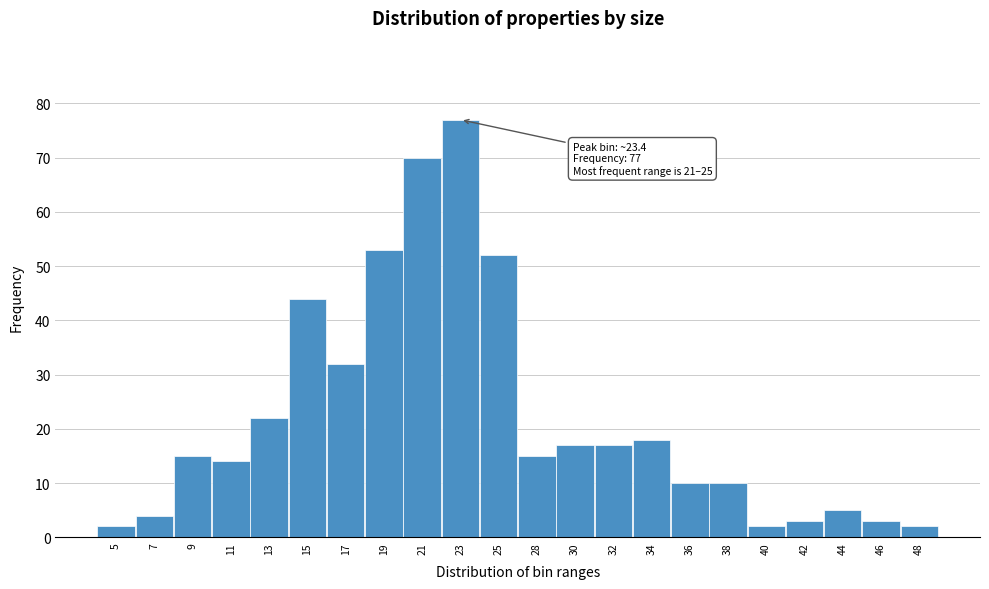

Reading left to right, list all the values displayed in this chart.

2	4	15	14	22	44	32	53	70	77	52	15	17	17	18	10	10	2	3	5	3	2